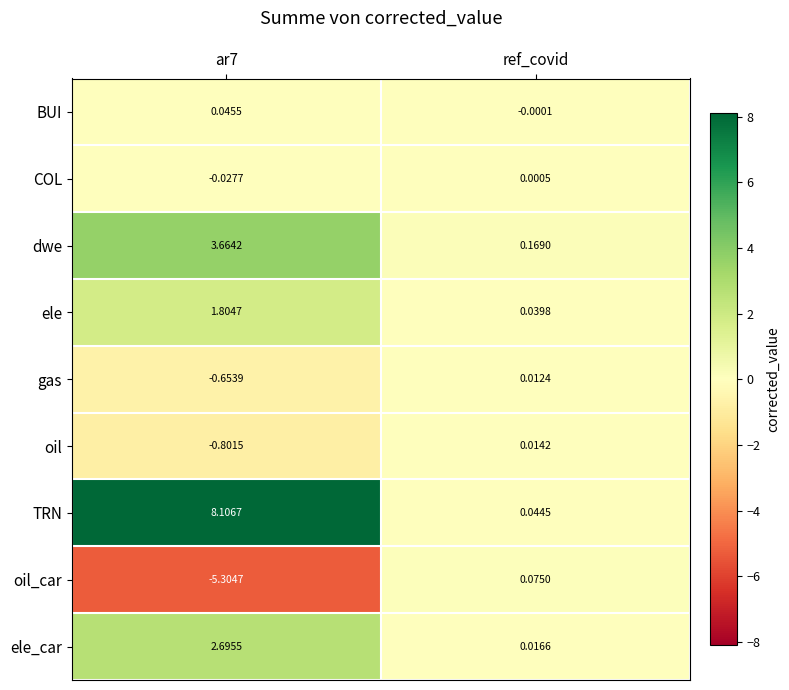

At which label is gas closest to 0?

ref_covid